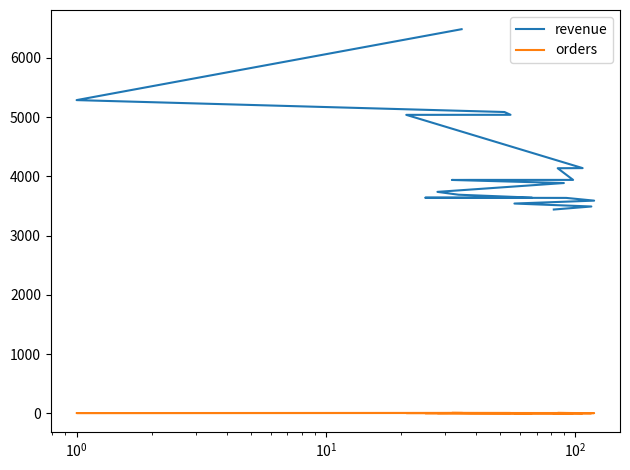

What is the value of the orders point at the 2nd from the left?

5